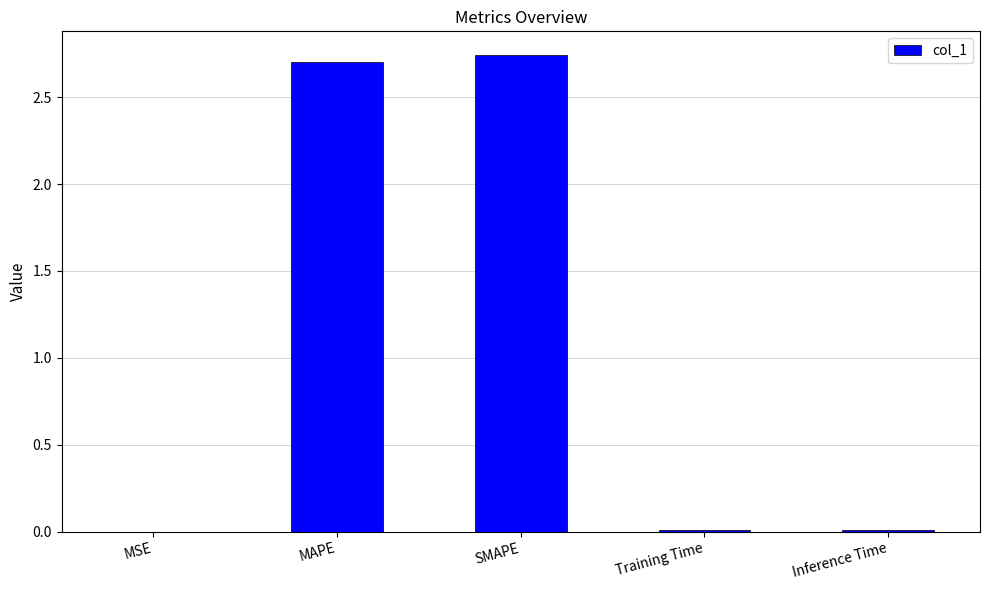

Is it true that the value at Training Time is 0.0?

True